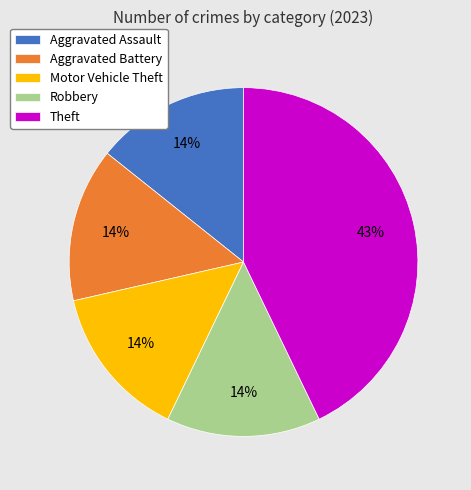

True or false: Theft accounts for 43% of the total.

True